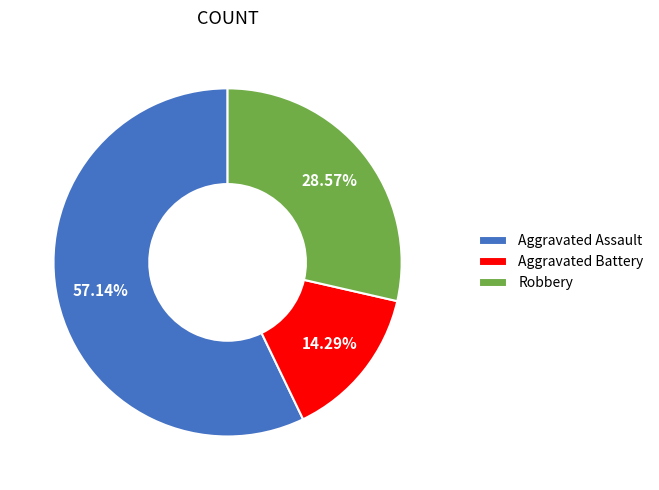

Rank the categories by value from highest to lowest.

Aggravated Assault, Robbery, Aggravated Battery